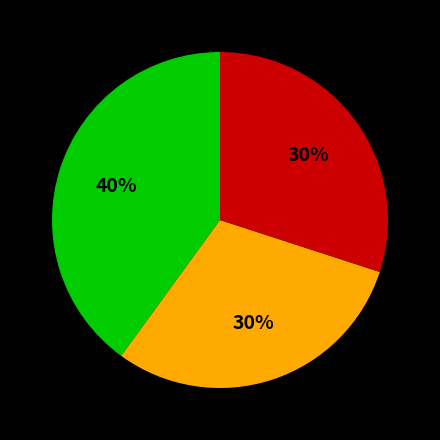

How many slices are in this pie chart?

3